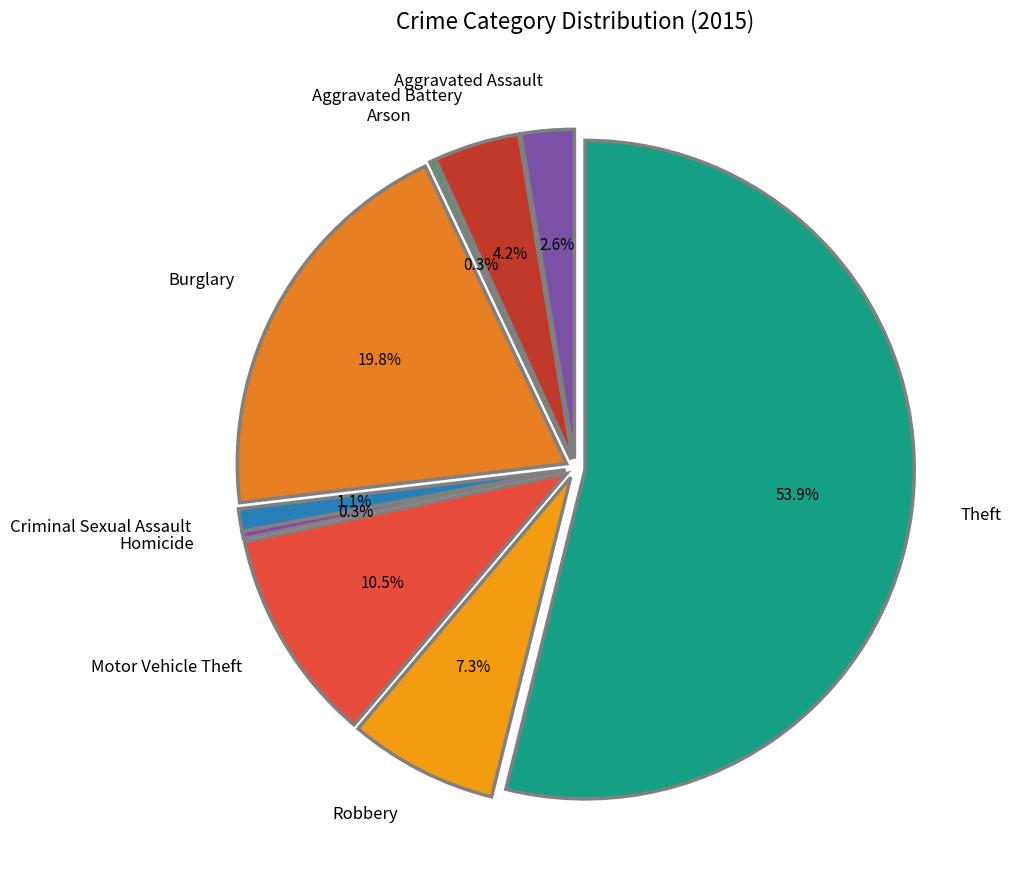

How many slices are in this pie chart?

9